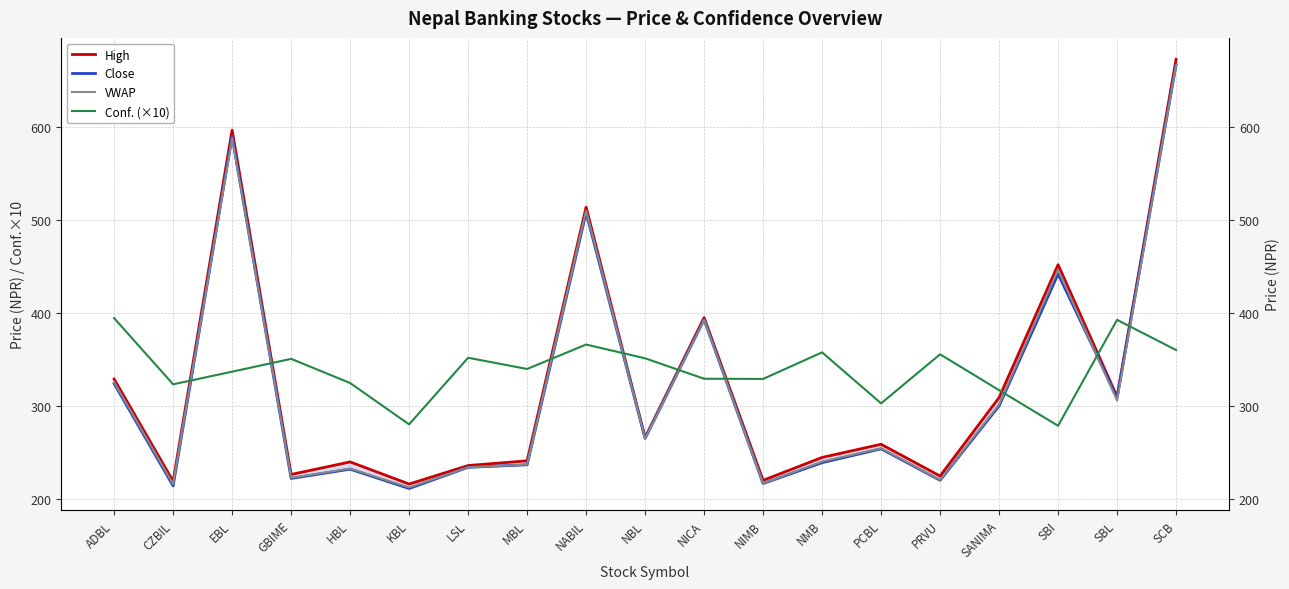

True or false: High and Close cross at least once.

False